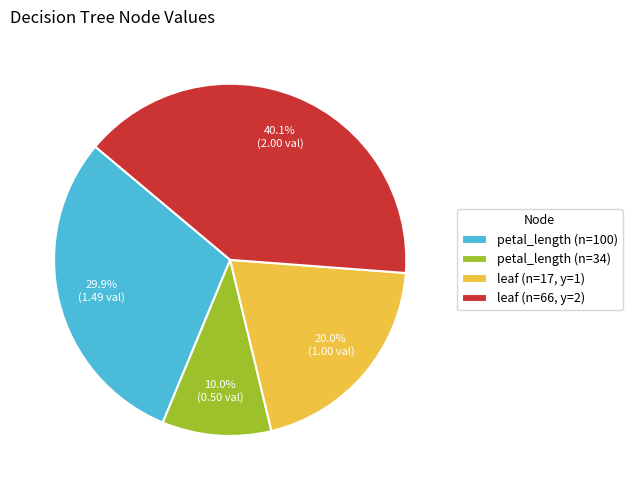

Does petal_length (n=100) account for over 50% of the chart?

No